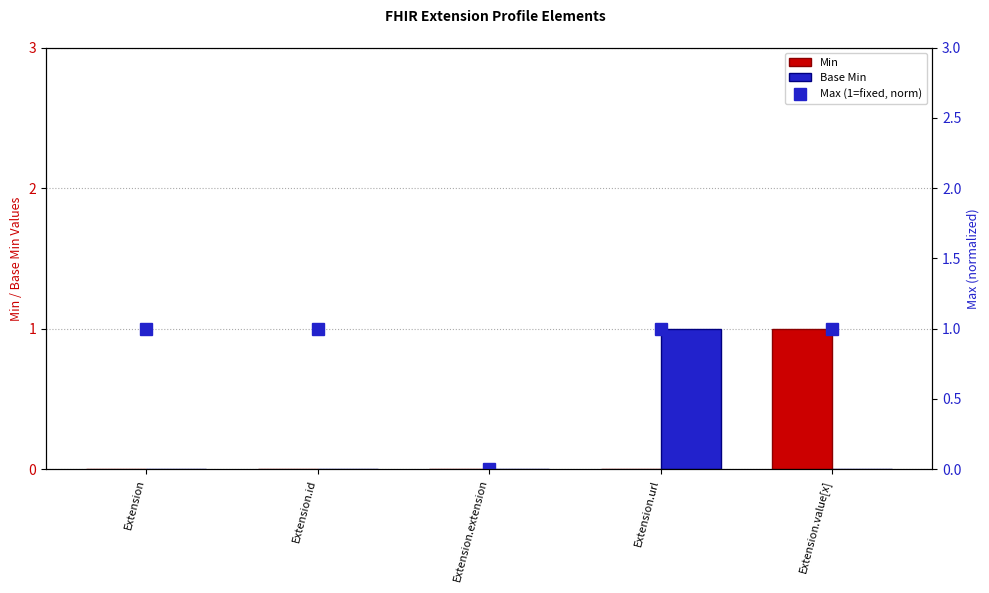

True or false: Max (1=fixed, norm) has a value of 0 at Extension.extension.

True